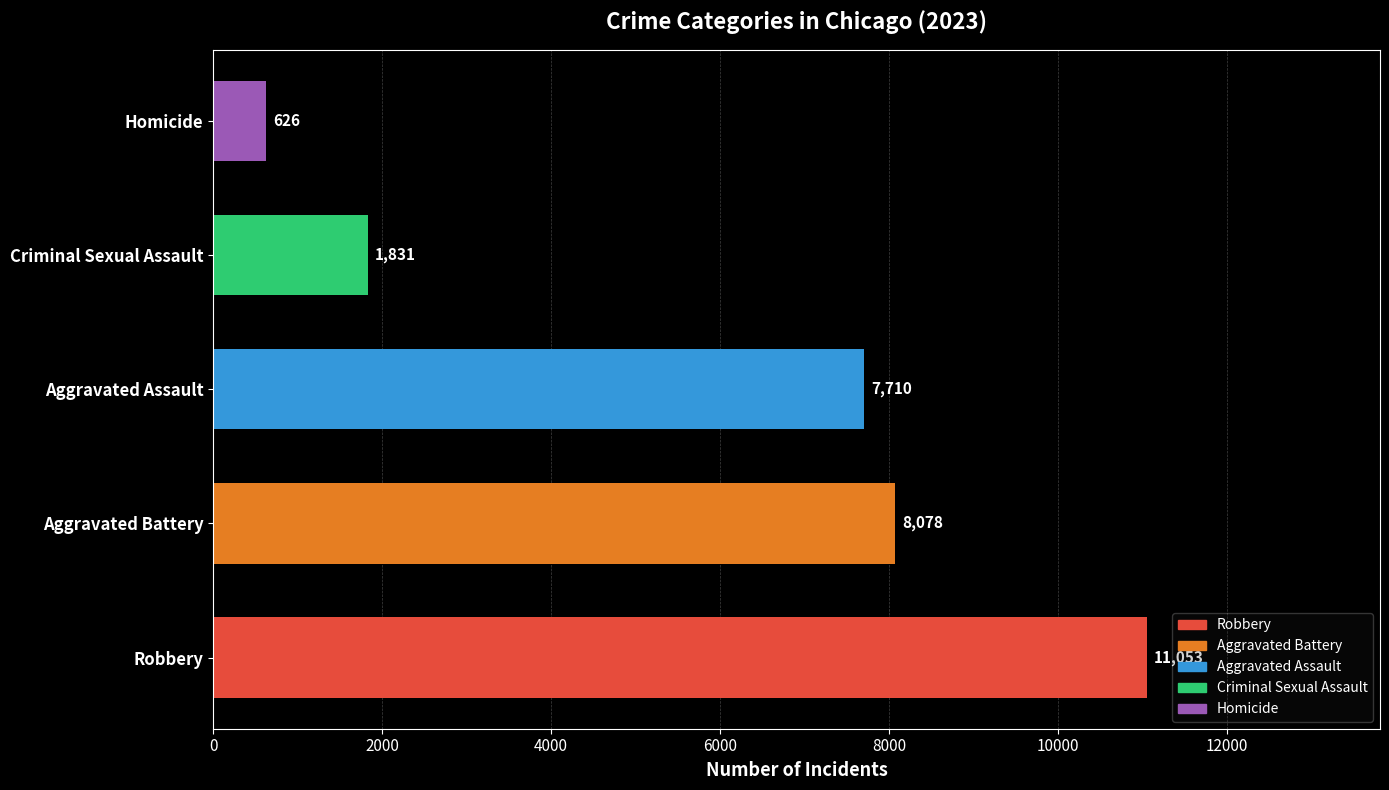

How many bars are there in total?

5